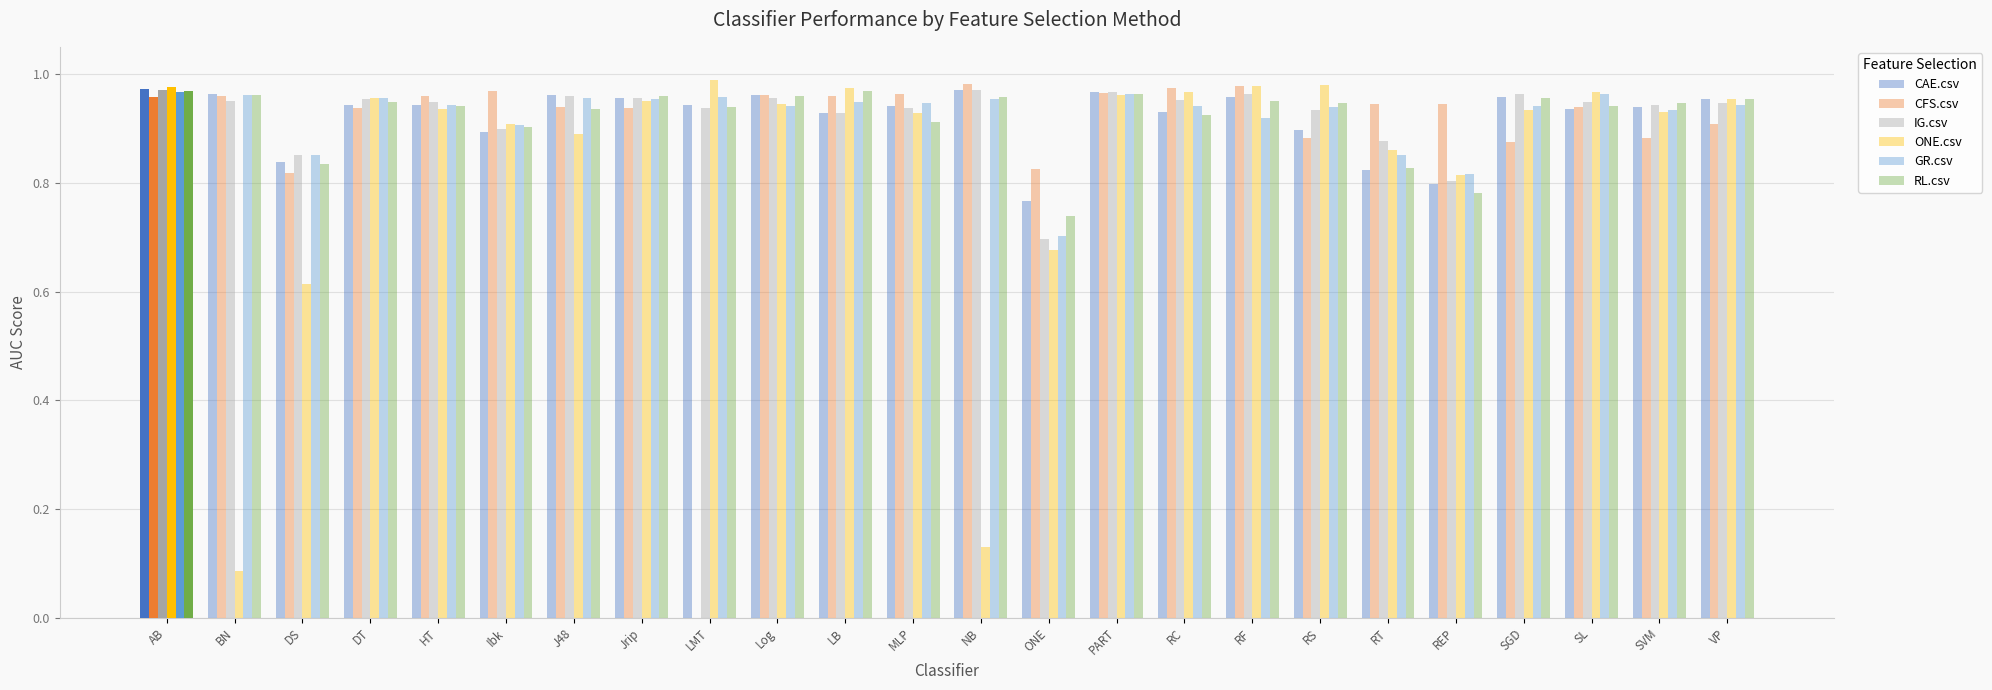

How many groups of bars are there?

24